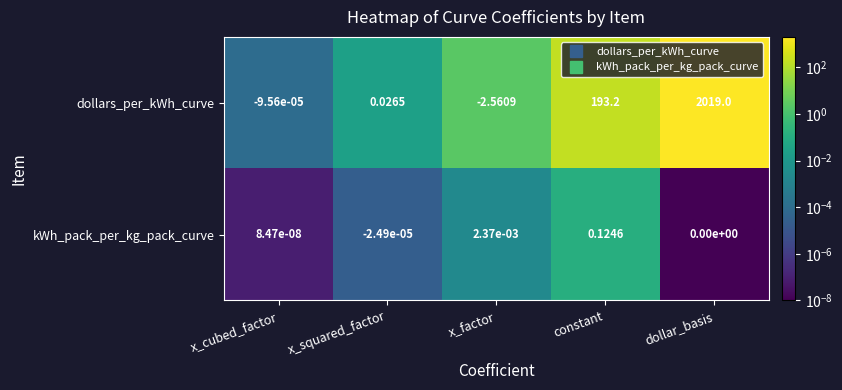

Which series changed the most between x_cubed_factor and dollar_basis?

dollars_per_kWh_curve